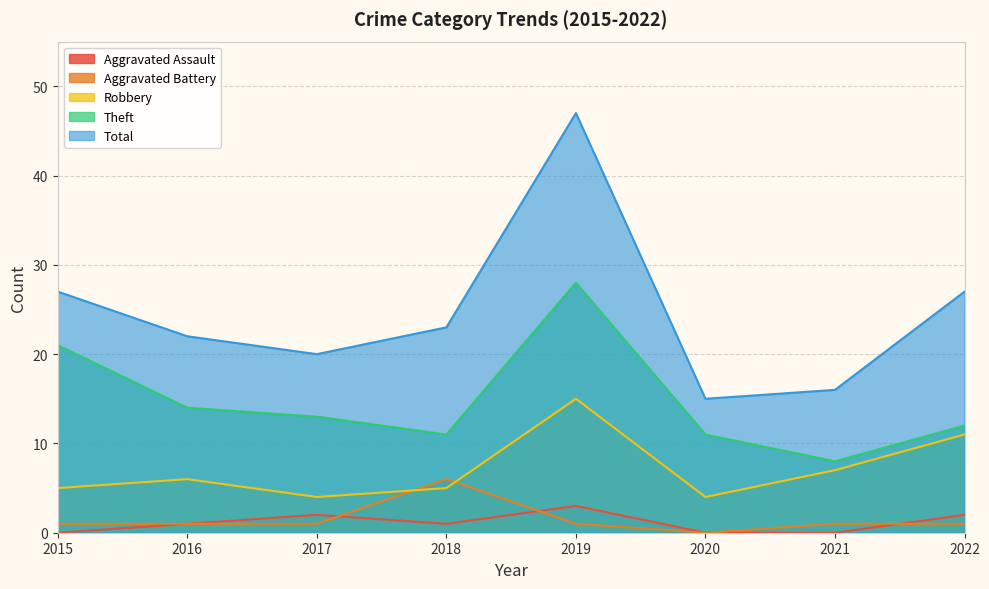

True or false: Aggravated Assault and Robbery intersect in this chart.

False